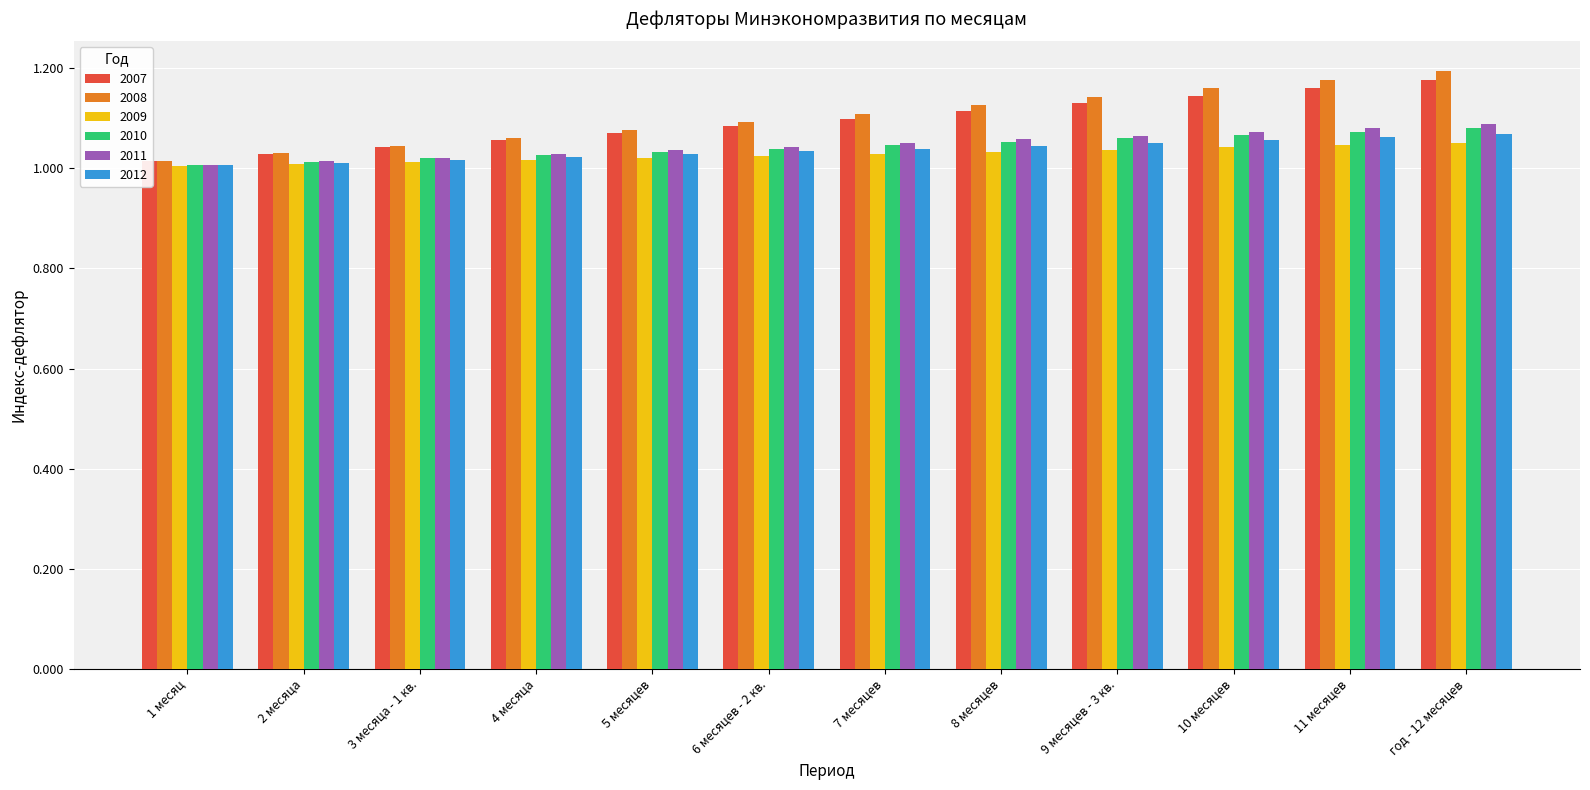

Reading right to left, list all the values displayed in this chart.

2007: 1.2	1.2	1.1	1.1	1.1	1.1	1.1	1.1	1.1	1.0	1.0	1.0
2008: 1.2	1.2	1.2	1.1	1.1	1.1	1.1	1.1	1.1	1.0	1.0	1.0
2009: 1.1	1.0	1.0	1.0	1.0	1.0	1.0	1.0	1.0	1.0	1.0	1.0
2010: 1.1	1.1	1.1	1.1	1.1	1.0	1.0	1.0	1.0	1.0	1.0	1.0
2011: 1.1	1.1	1.1	1.1	1.1	1.1	1.0	1.0	1.0	1.0	1.0	1.0
2012: 1.1	1.1	1.1	1.1	1.0	1.0	1.0	1.0	1.0	1.0	1.0	1.0